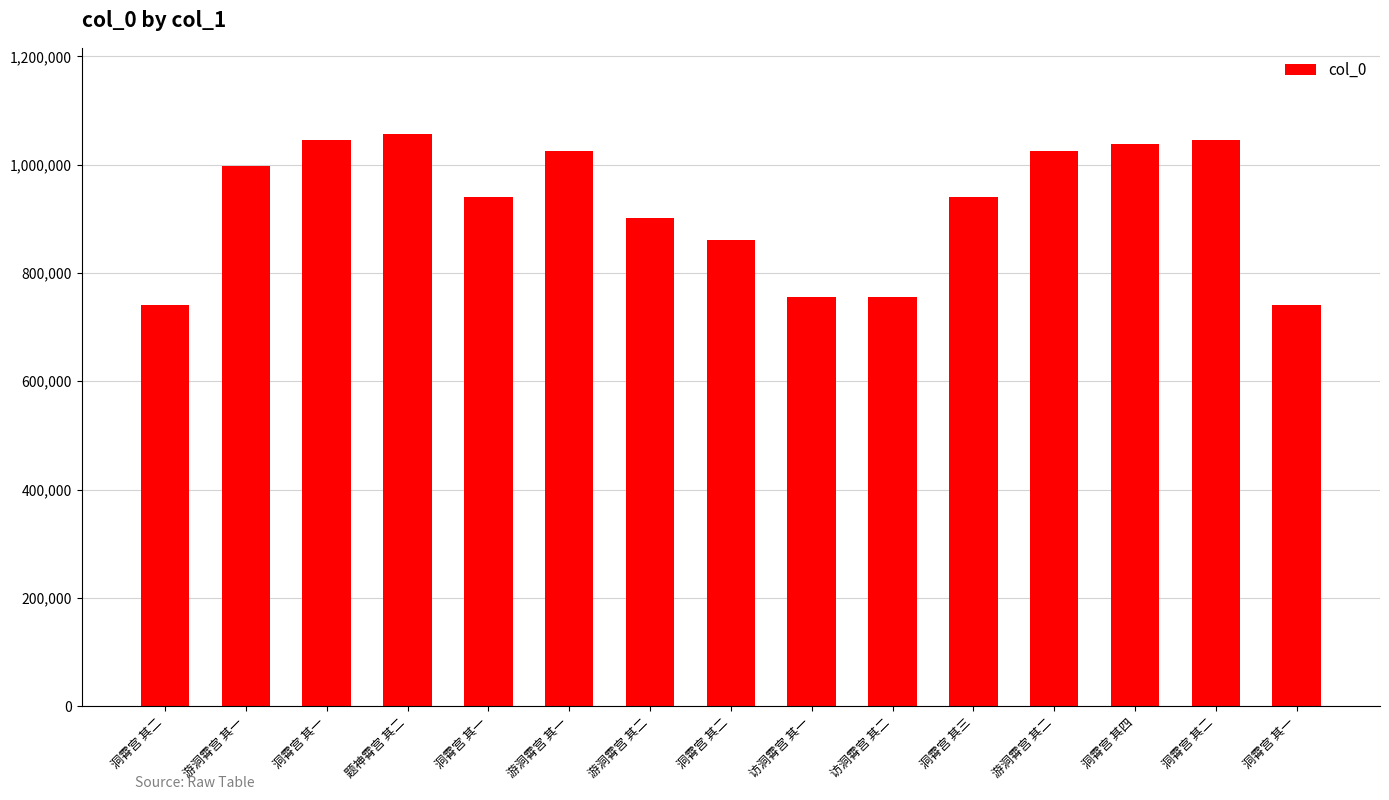

Where is the data nearest to the value 899195?

游洞霄宫 其二